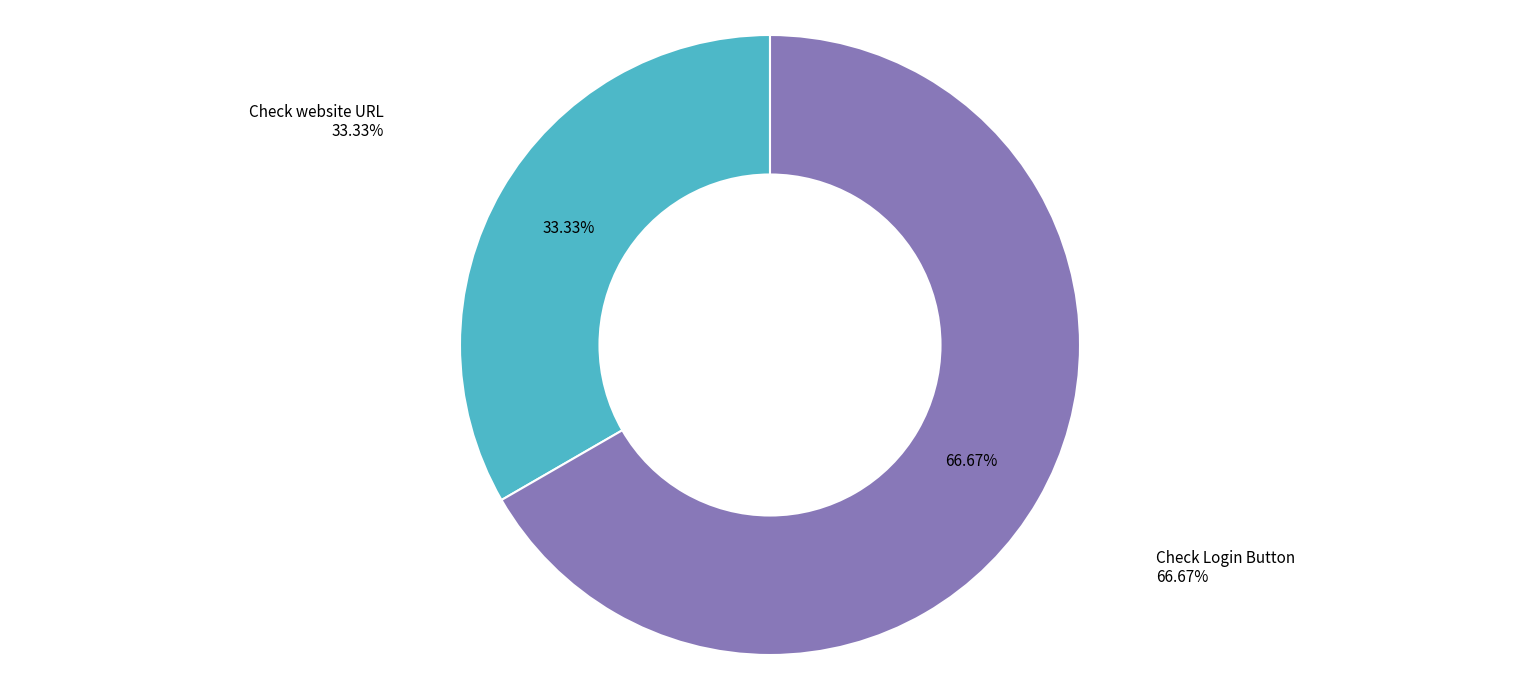

True or false: Check website URL accounts for 41% of the total.

False